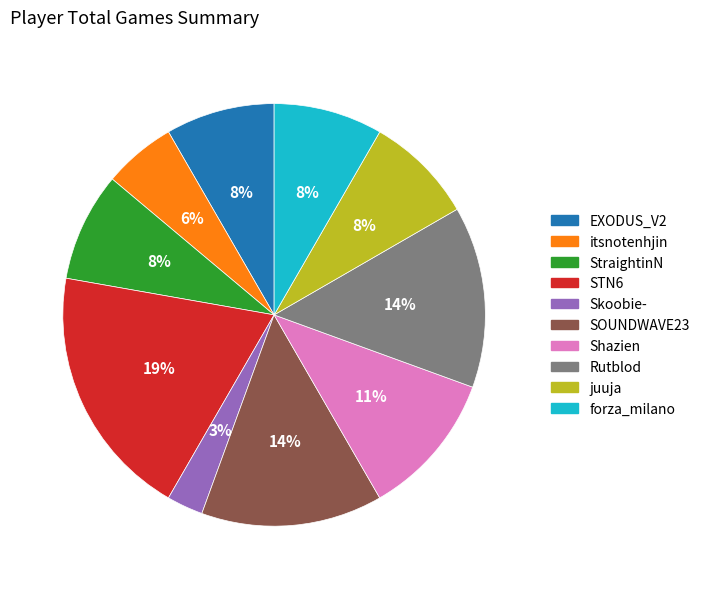

To the nearest percent, what portion does itsnotenhjin represent?

6%